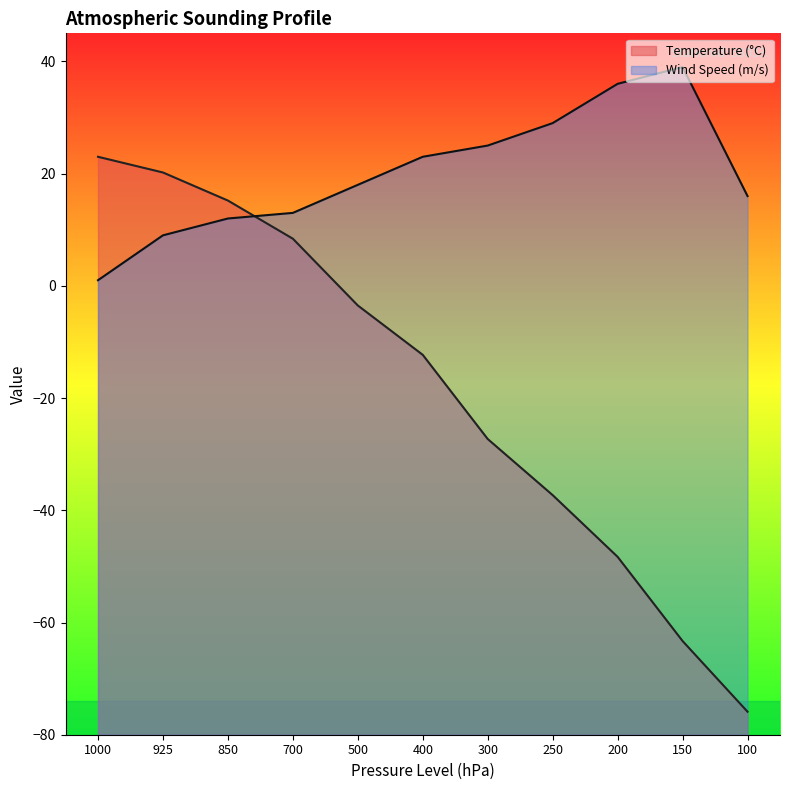

How many values in the Wind Speed (m/s) series are below 18?

5